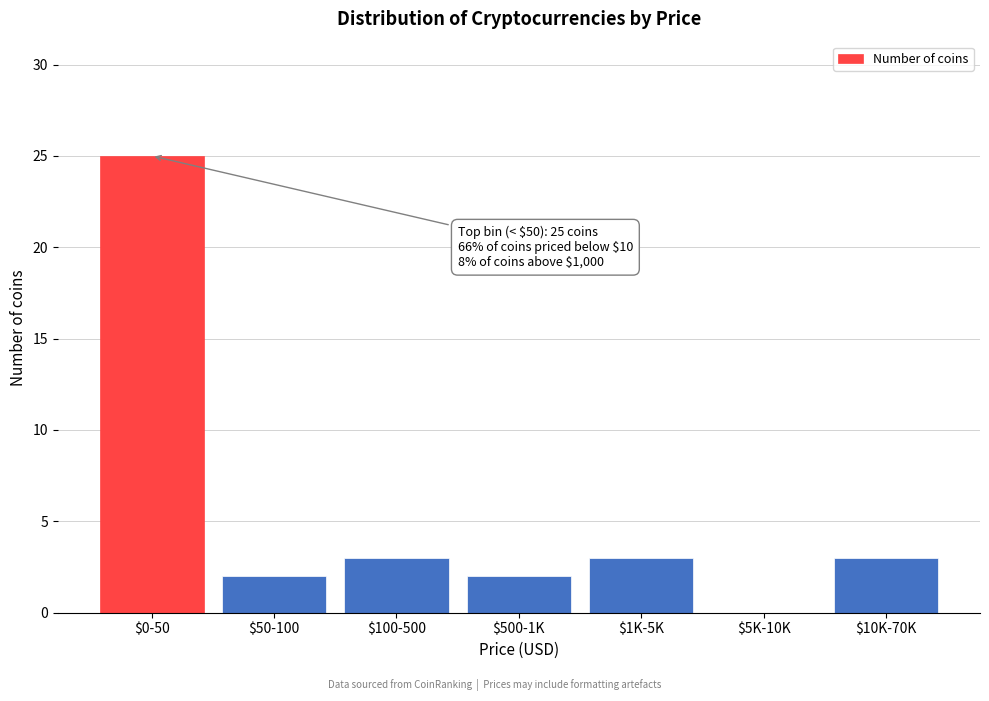

True or false: the data shows 9 at $0-50.

False